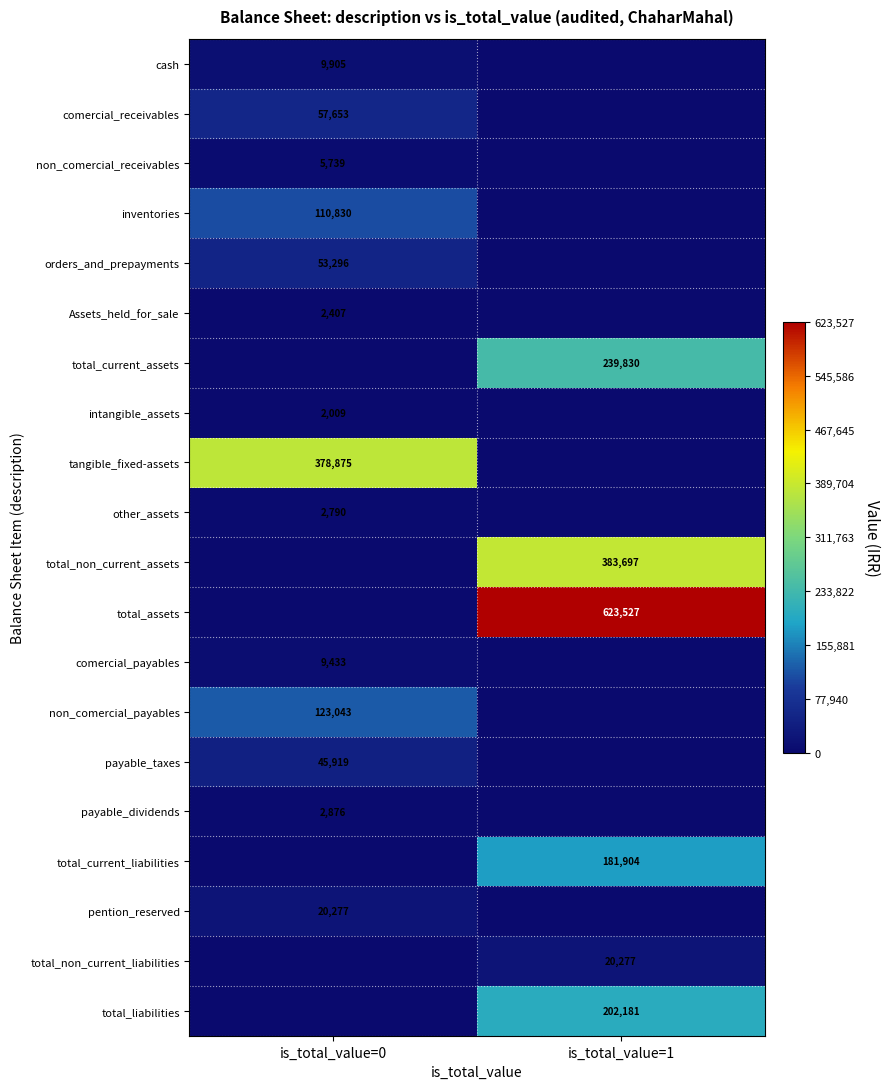

The comercial_receivables series shows 57653 at is_total_value=0. True or false?

True